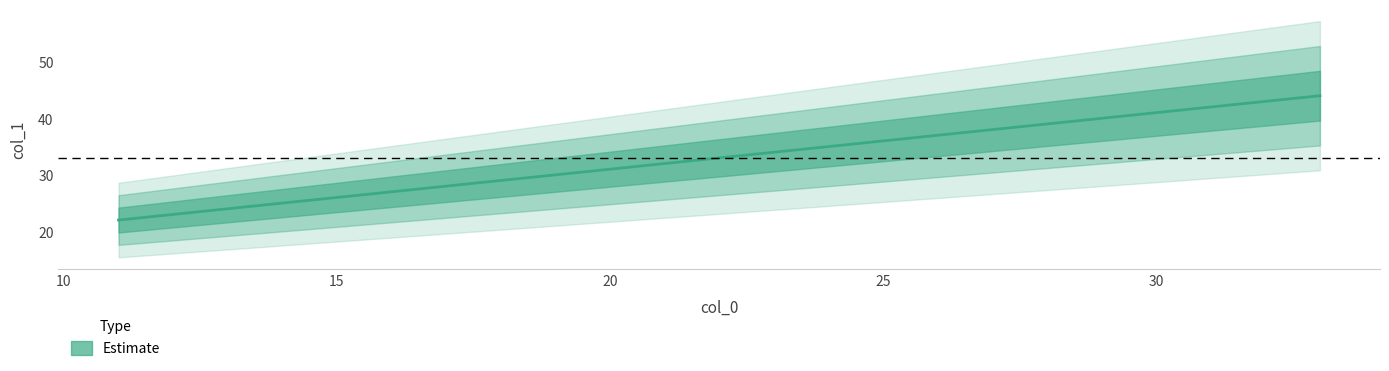

Count the number of data series in this chart.

1